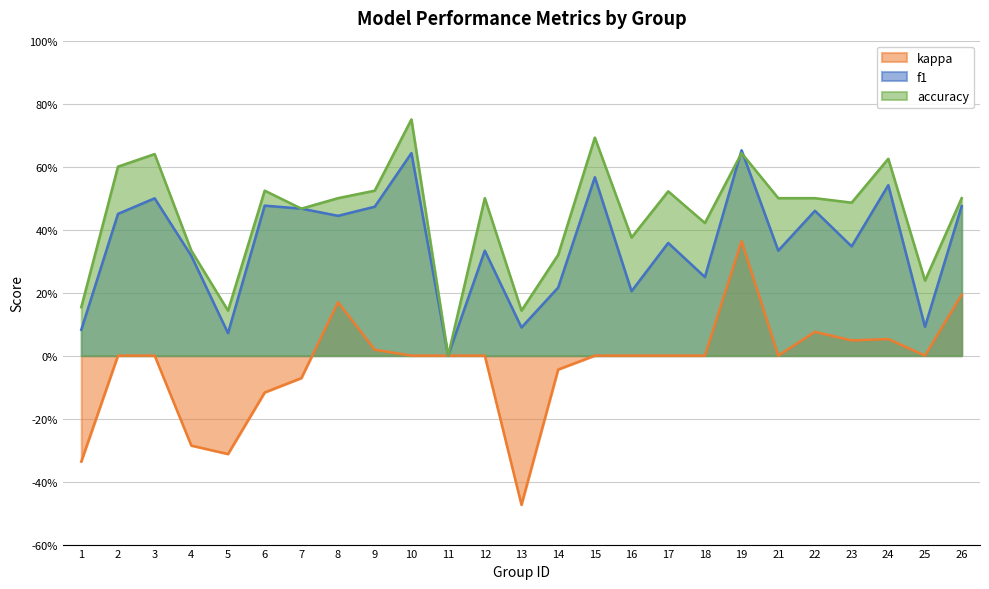

The kappa series shows 0.0 at 9. True or false?

False